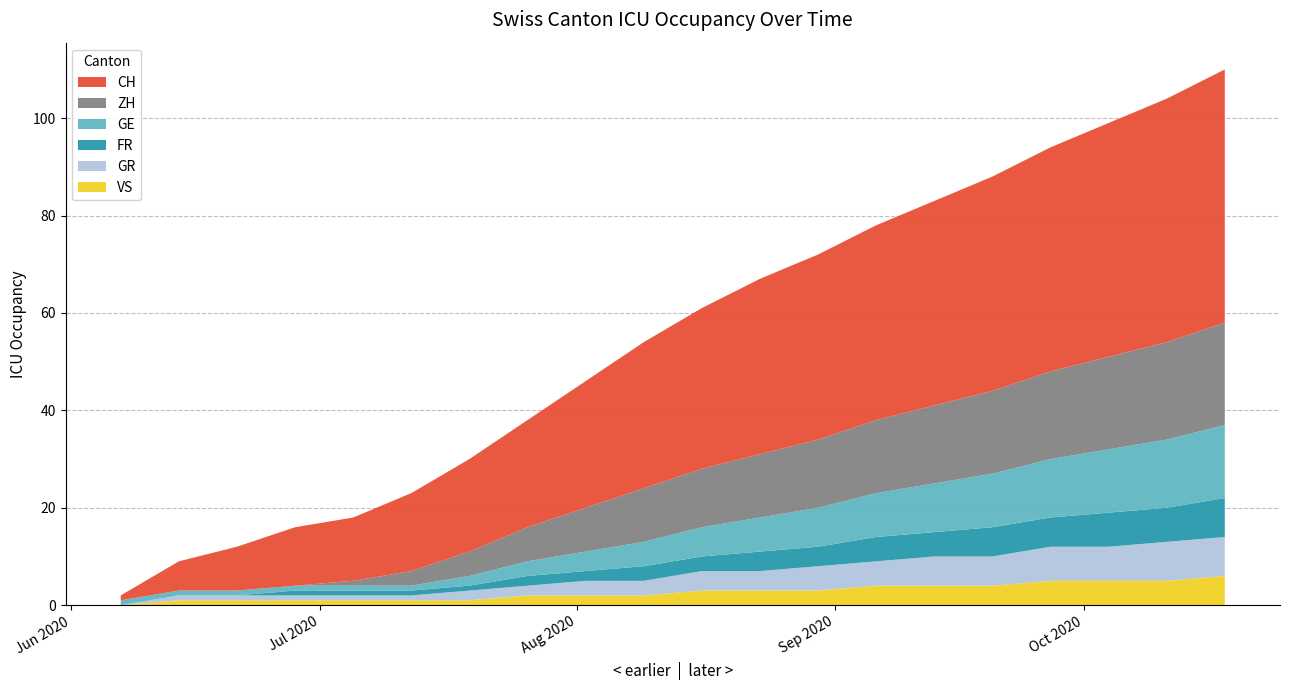

Reading right to left, extract all data points from this chart.

CH: 2020-10-18=52	2020-10-11=50	2020-10-04=48	2020-09-27=46	2020-09-20=44	2020-09-13=42	2020-09-06=40	2020-08-30=38	2020-08-23=36	2020-08-16=33	2020-08-09=30	2020-08-02=26	2020-07-26=22	2020-07-19=19	2020-07-12=16	2020-07-05=13	2020-06-28=12	2020-06-21=9	2020-06-14=6	2020-06-07=1
ZH: 2020-10-18=21	2020-10-11=20	2020-10-04=19	2020-09-27=18	2020-09-20=17	2020-09-13=16	2020-09-06=15	2020-08-30=14	2020-08-23=13	2020-08-16=12	2020-08-09=11	2020-08-02=9	2020-07-26=7	2020-07-19=5	2020-07-12=3	2020-07-05=1	2020-06-28=0	2020-06-21=0	2020-06-14=0	2020-06-07=0
GE: 2020-10-18=15	2020-10-11=14	2020-10-04=13	2020-09-27=12	2020-09-20=11	2020-09-13=10	2020-09-06=9	2020-08-30=8	2020-08-23=7	2020-08-16=6	2020-08-09=5	2020-08-02=4	2020-07-26=3	2020-07-19=2	2020-07-12=1	2020-07-05=1	2020-06-28=1	2020-06-21=1	2020-06-14=1	2020-06-07=1
FR: 2020-10-18=8	2020-10-11=7	2020-10-04=7	2020-09-27=6	2020-09-20=6	2020-09-13=5	2020-09-06=5	2020-08-30=4	2020-08-23=4	2020-08-16=3	2020-08-09=3	2020-08-02=2	2020-07-26=2	2020-07-19=1	2020-07-12=1	2020-07-05=1	2020-06-28=1	2020-06-21=0	2020-06-14=0	2020-06-07=0
GR: 2020-10-18=8	2020-10-11=8	2020-10-04=7	2020-09-27=7	2020-09-20=6	2020-09-13=6	2020-09-06=5	2020-08-30=5	2020-08-23=4	2020-08-16=4	2020-08-09=3	2020-08-02=3	2020-07-26=2	2020-07-19=2	2020-07-12=1	2020-07-05=1	2020-06-28=1	2020-06-21=1	2020-06-14=1	2020-06-07=0
VS: 2020-10-18=6	2020-10-11=5	2020-10-04=5	2020-09-27=5	2020-09-20=4	2020-09-13=4	2020-09-06=4	2020-08-30=3	2020-08-23=3	2020-08-16=3	2020-08-09=2	2020-08-02=2	2020-07-26=2	2020-07-19=1	2020-07-12=1	2020-07-05=1	2020-06-28=1	2020-06-21=1	2020-06-14=1	2020-06-07=0